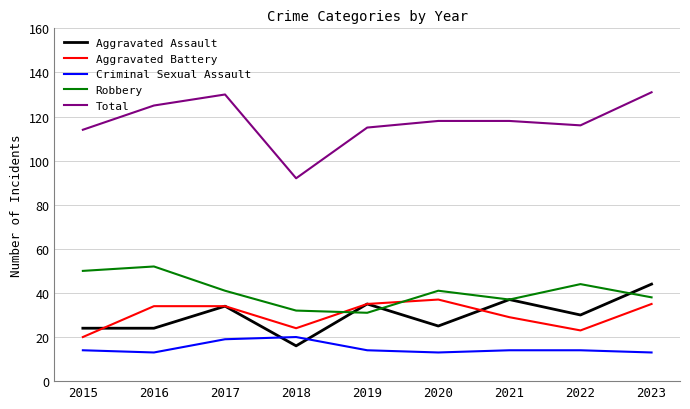

How many lines are shown in the chart?

5